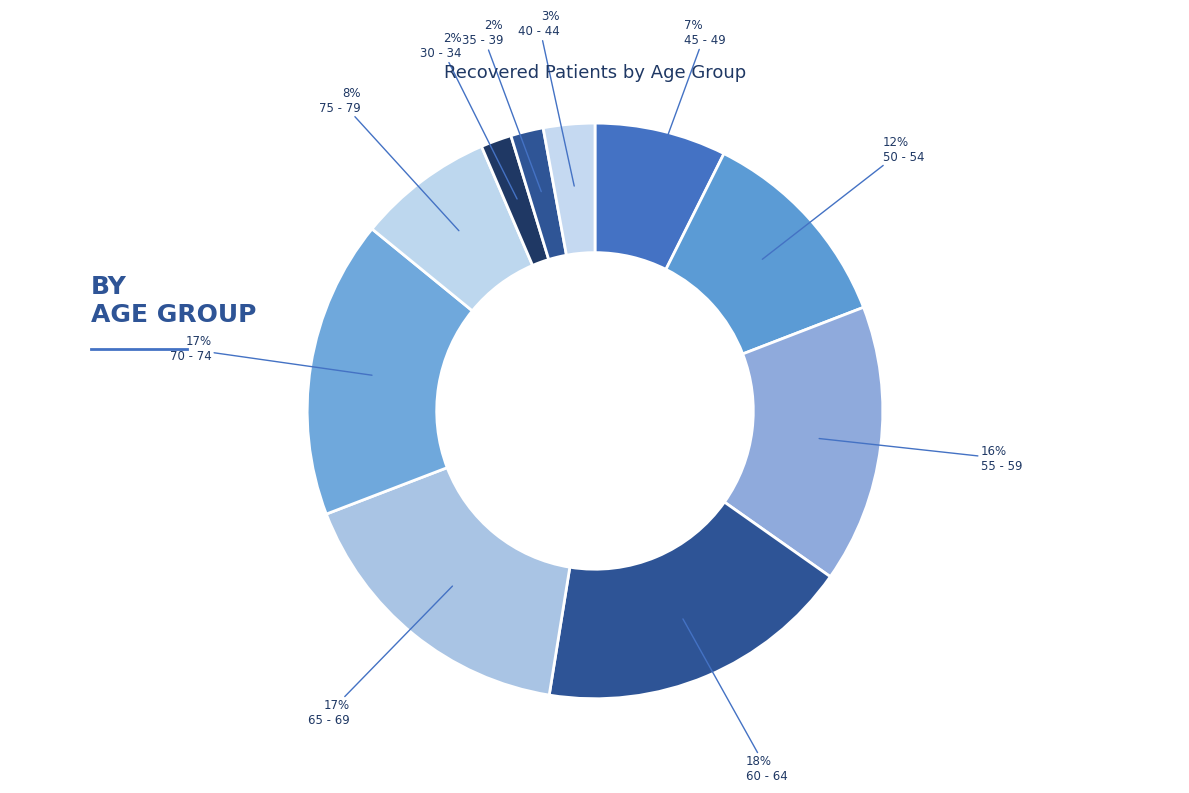

Count the number of slices in the pie.

10